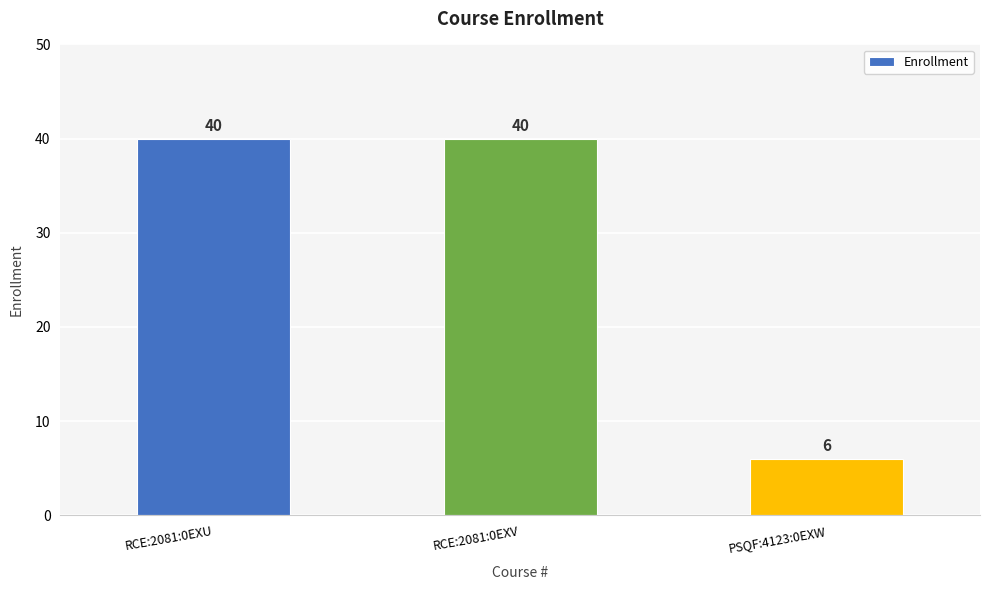

True or false: the data shows 6 at PSQF:4123:0EXW.

True